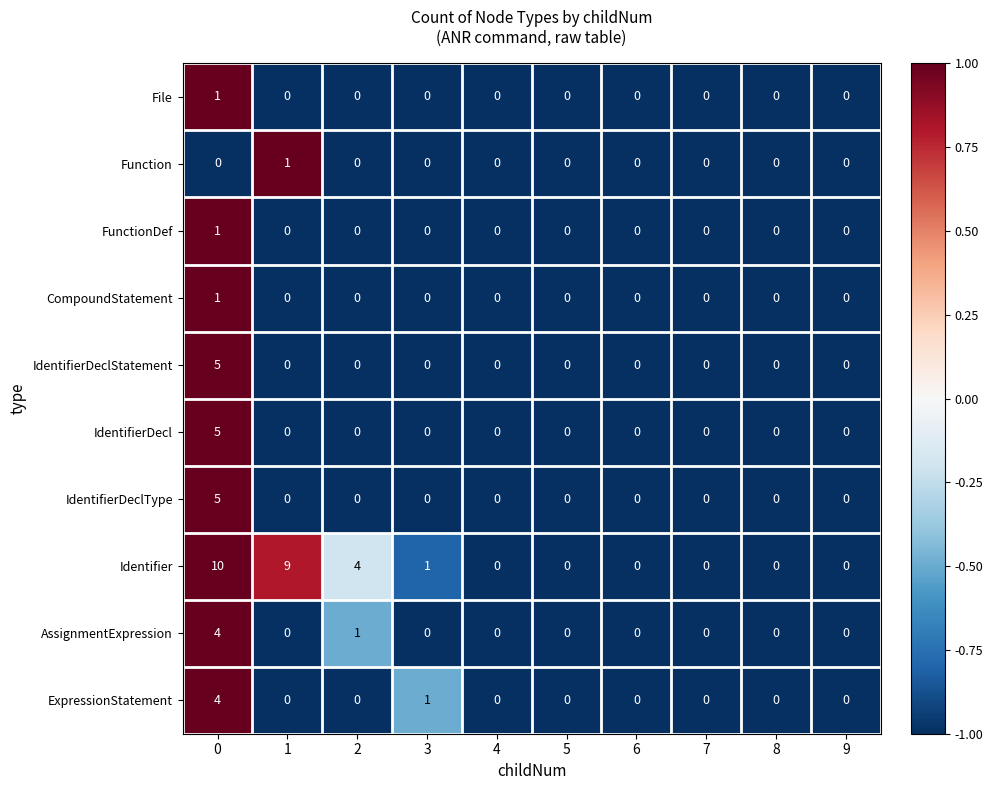

Which series has the largest total across all categories?

Identifier